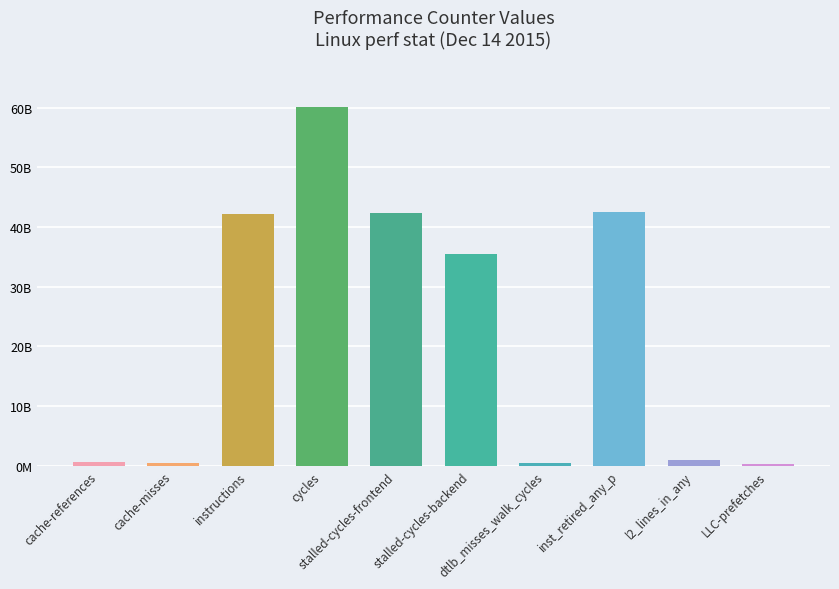

Read the value at LLC-prefetches.

383241583